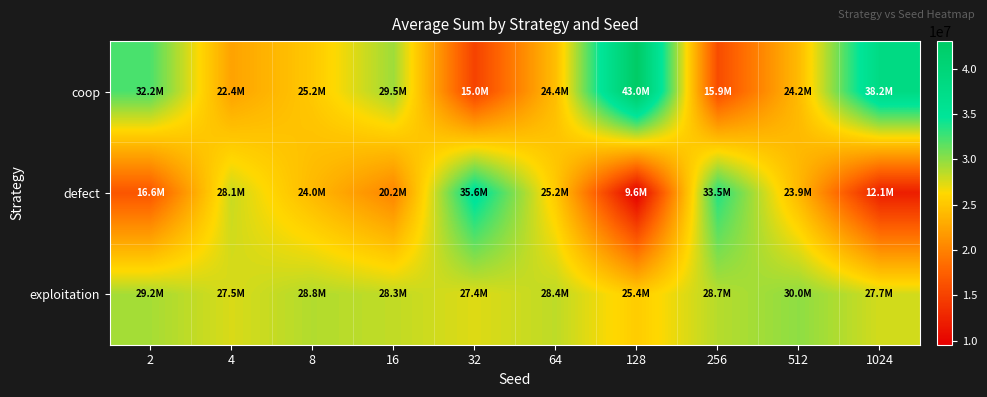

What is the smallest value displayed?

9556178